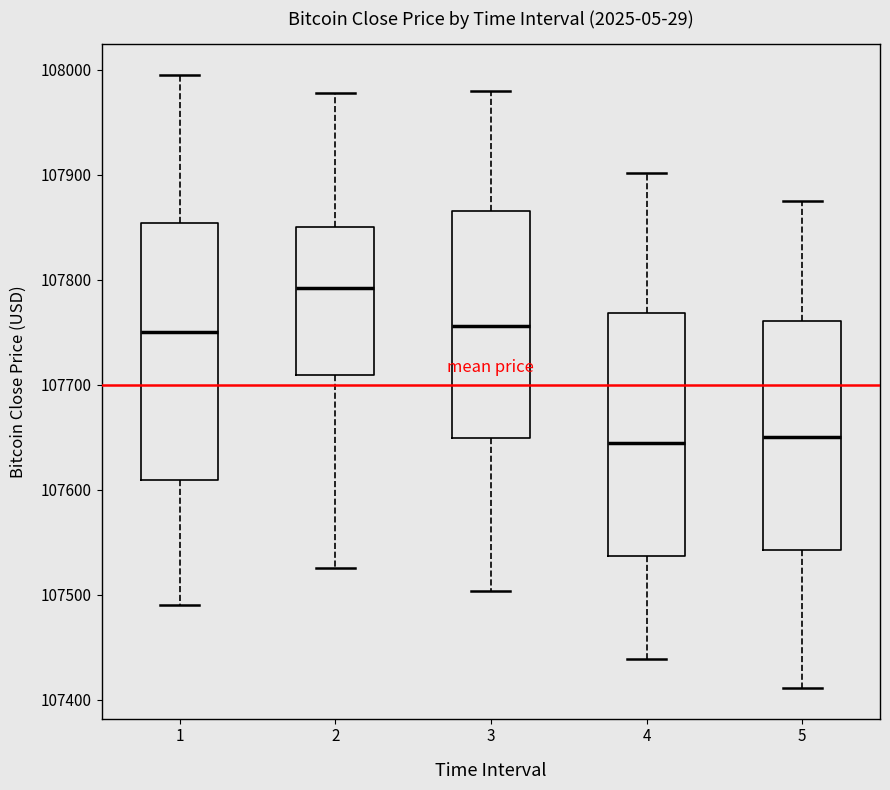

Comparing the boxes themselves (not the whiskers), which one is the tallest?

1